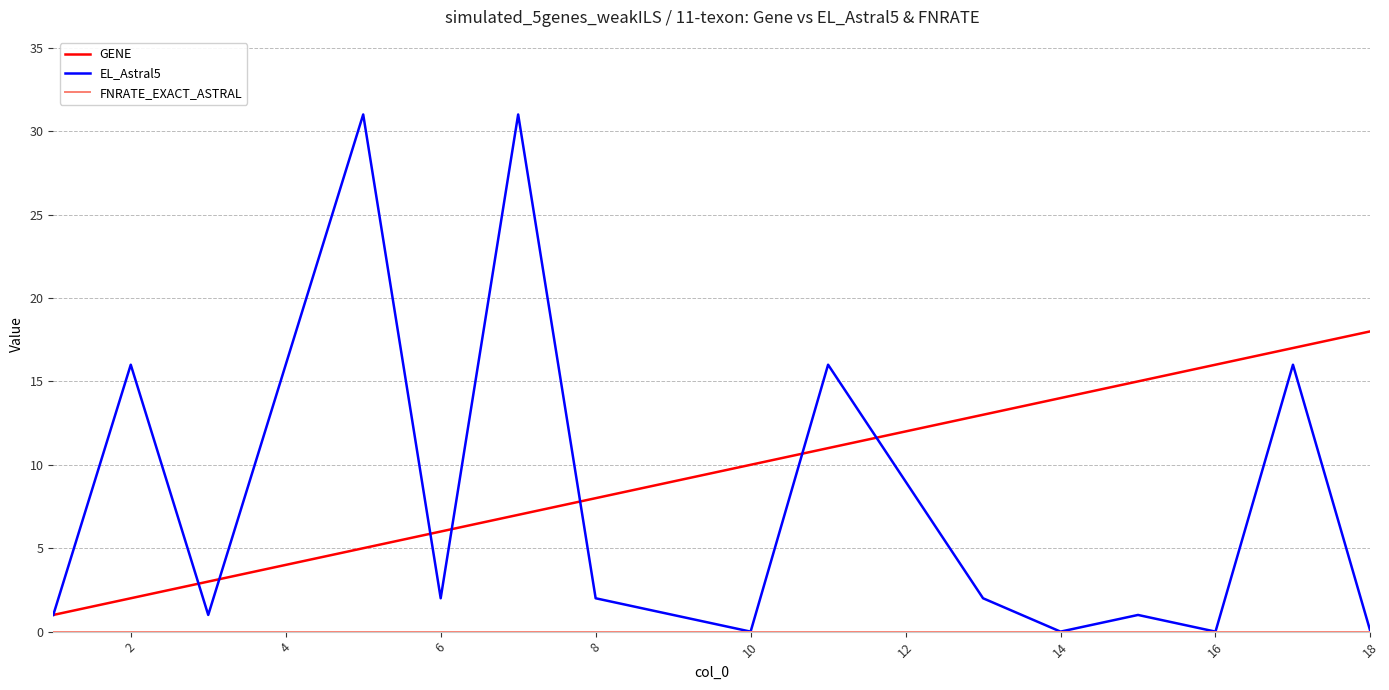

Which series has the largest total across all categories?

GENE